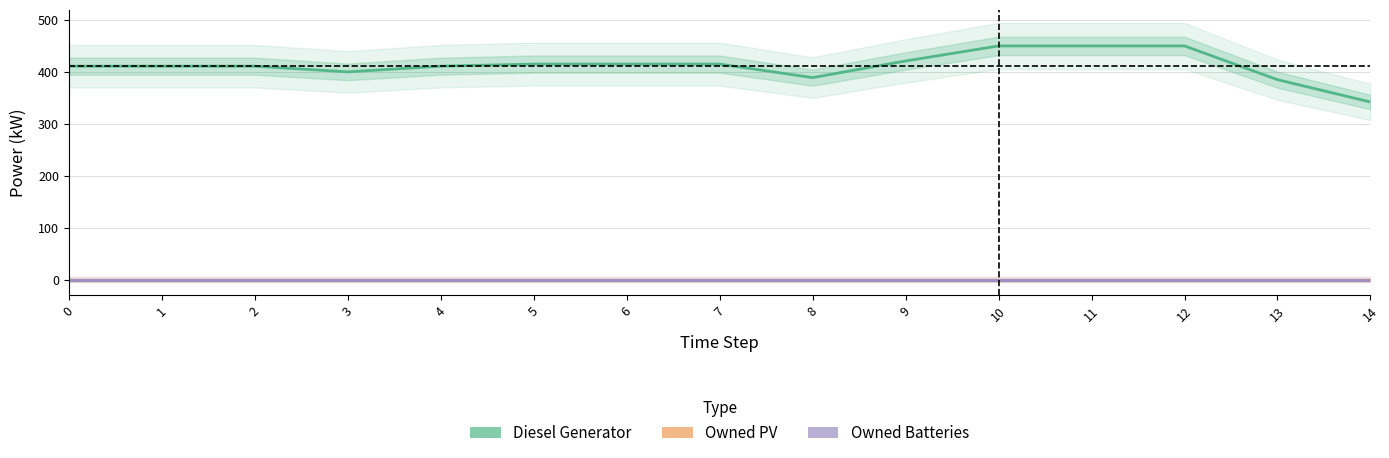

The Owned Batteries series shows 0 at 11. True or false?

True